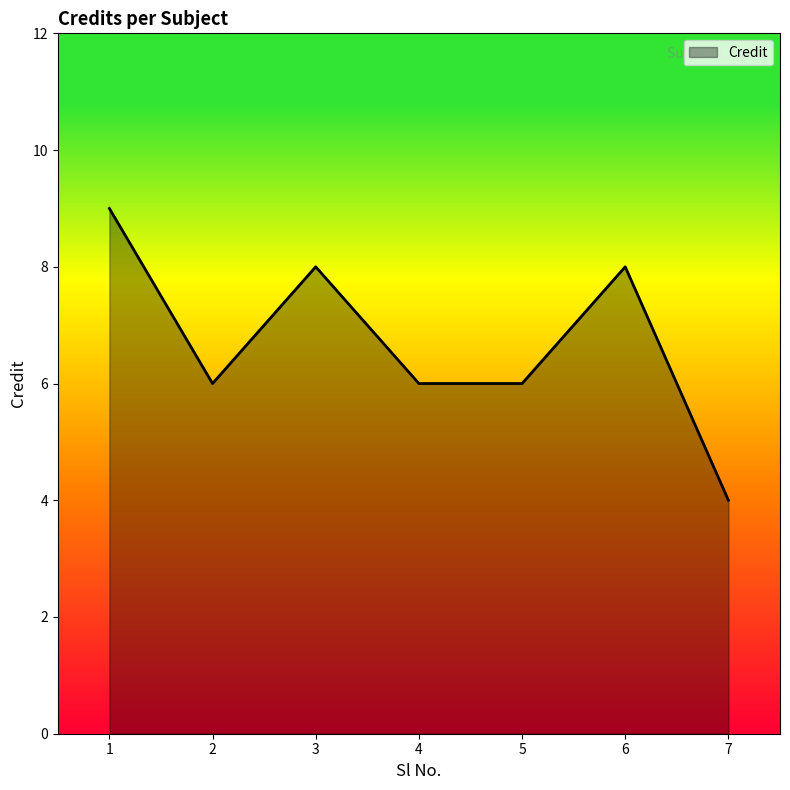

The value at 6 is 2. True or false?

False